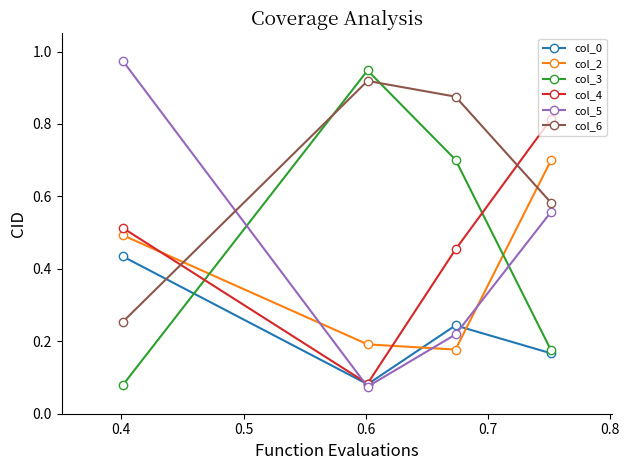

After their last crossing, which series has the higher values: col_3 or col_4?

col_4